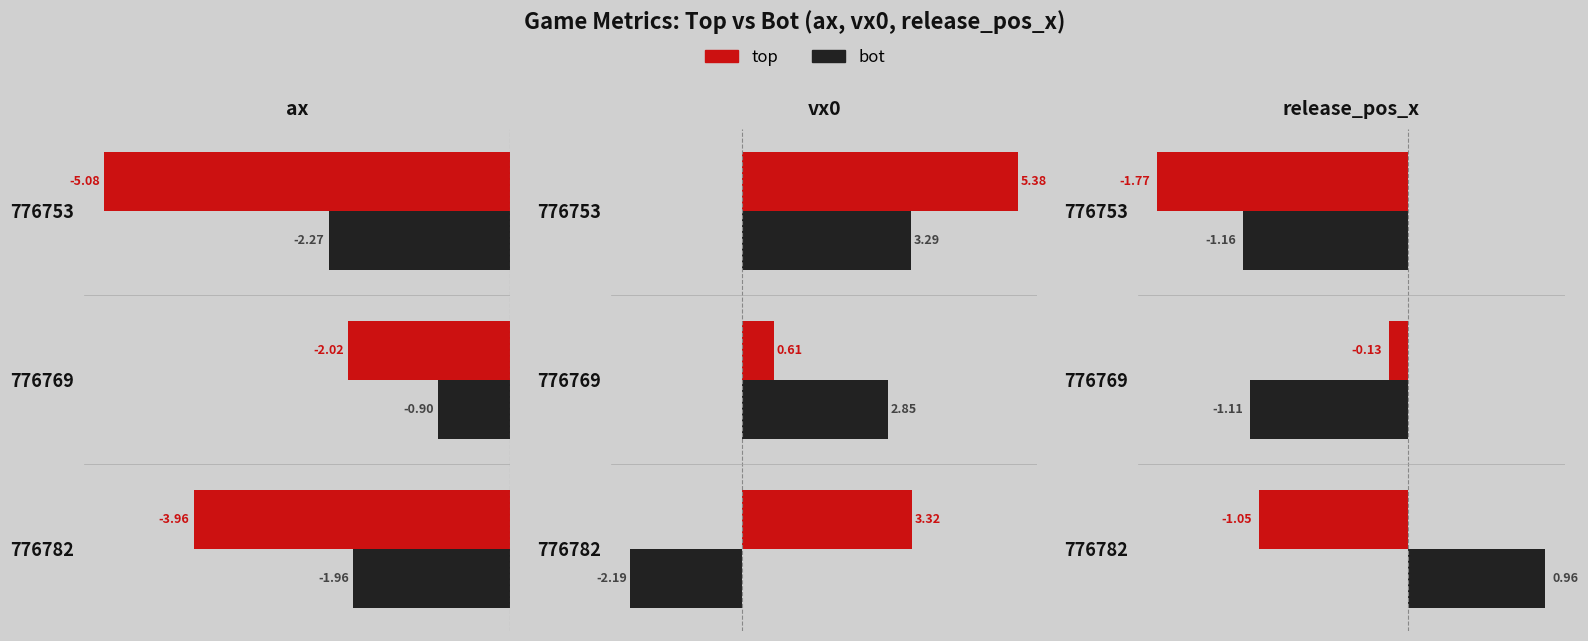

What is the maximum value for vx0_top?

5.4